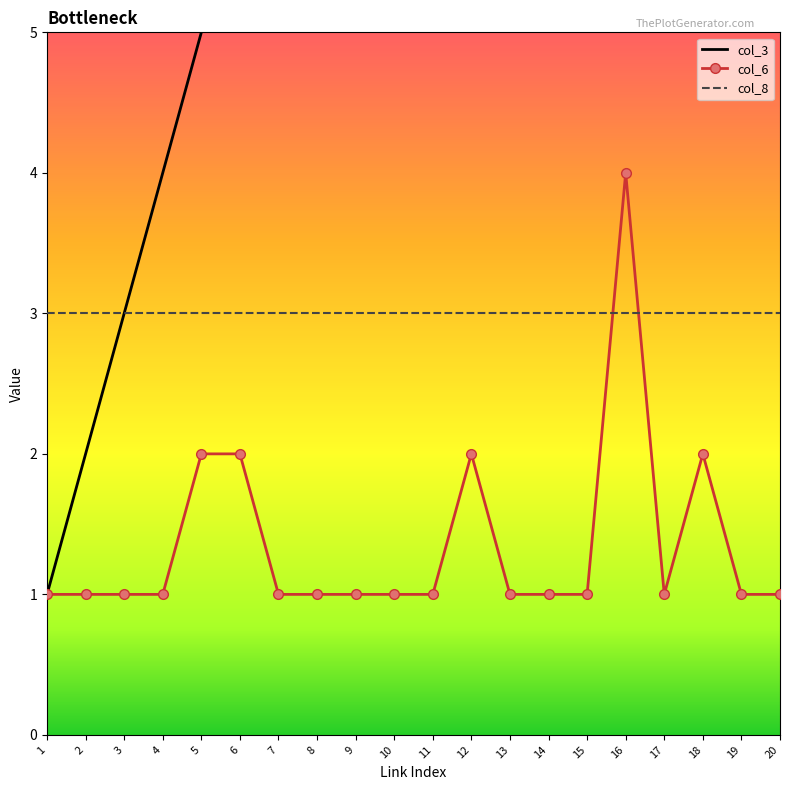

Is it true that col_3 equals 1 at 1?

True